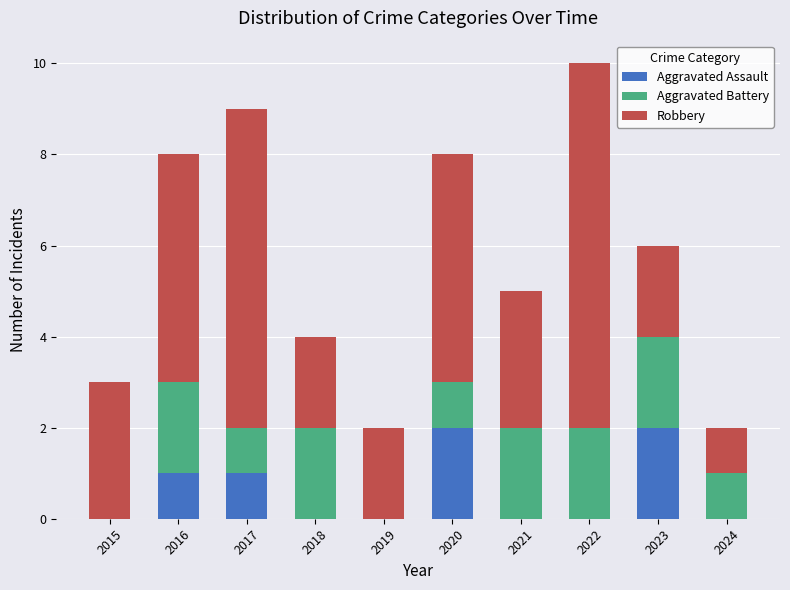

Is it true that Aggravated Assault equals 2 at 2023?

True